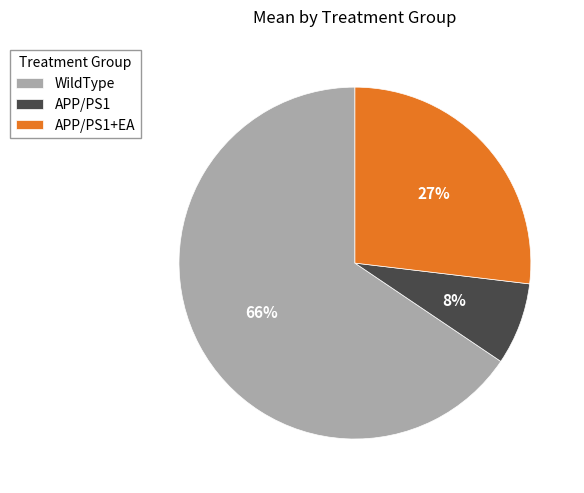

Which slice represents more than half of the pie?

WildType